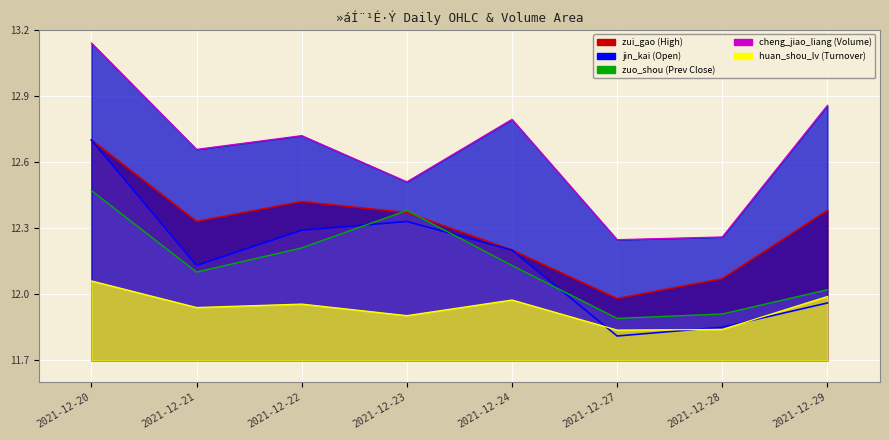

In zuo_shou, how many points are lower than both neighbors (excluding endpoints)?

2